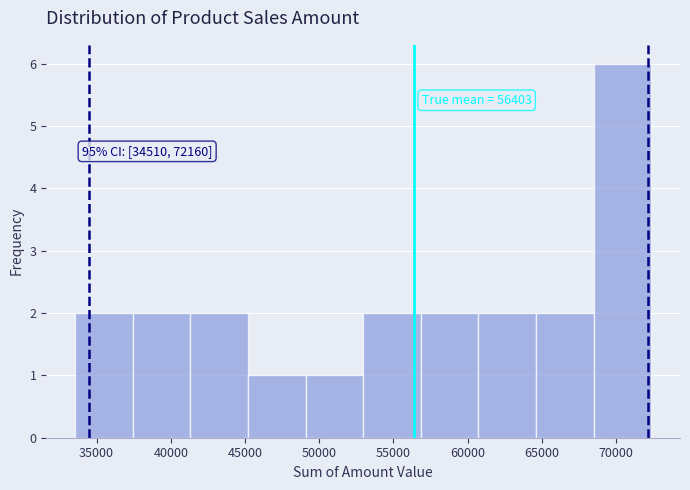

Which range on the x-axis has the tallest bar?

68500 to 72500